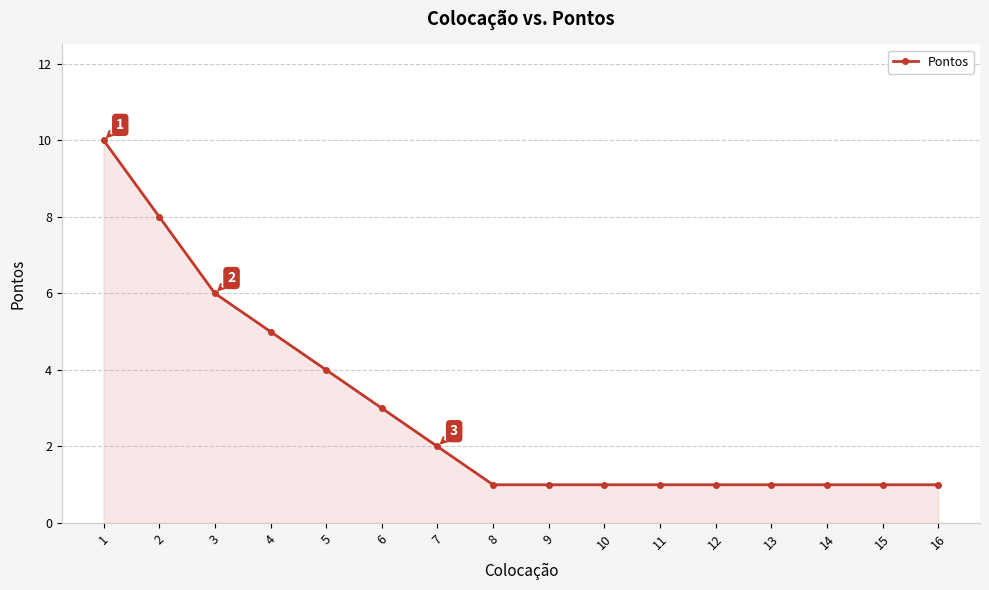

What is the minimum value shown in the chart?

1